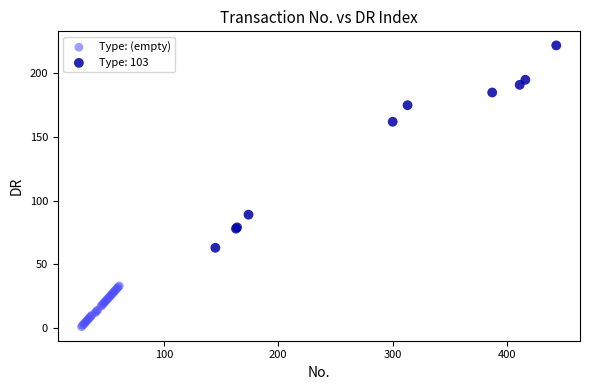

Which series reaches the maximum Y coordinate?

Type: 103